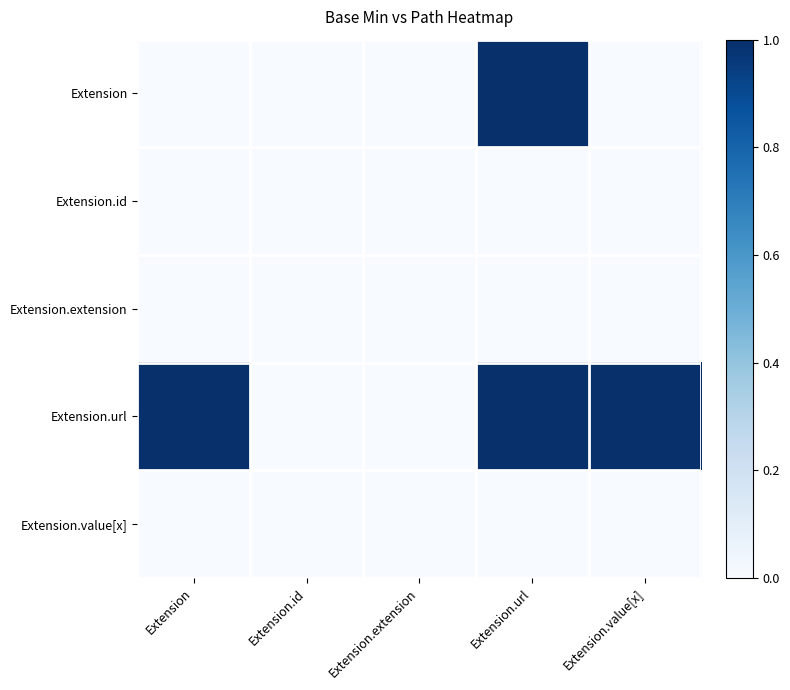

At which category does the chart reach its minimum across all series?

Extension